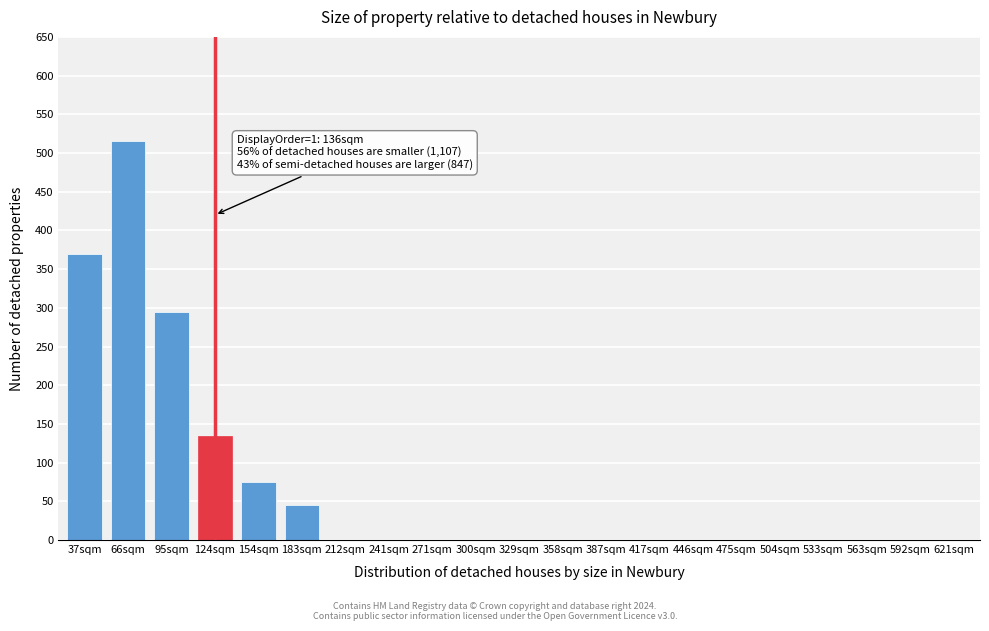

Reading left to right, extract all data points from this chart.

37sqm=370	66sqm=515	95sqm=295	124sqm=135	154sqm=75	183sqm=45	212sqm=0	241sqm=0	271sqm=0	300sqm=0	329sqm=0	358sqm=0	387sqm=0	417sqm=0	446sqm=0	475sqm=0	504sqm=0	533sqm=0	563sqm=0	592sqm=0	621sqm=0